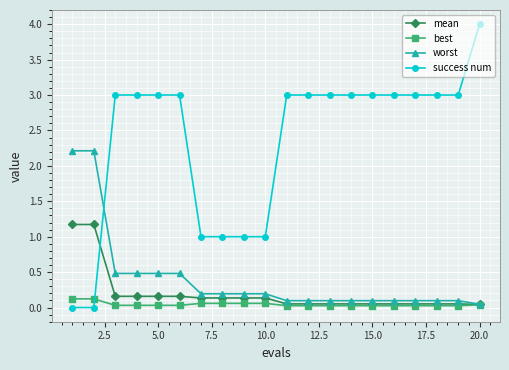

Which series has the largest total across all categories?

success num